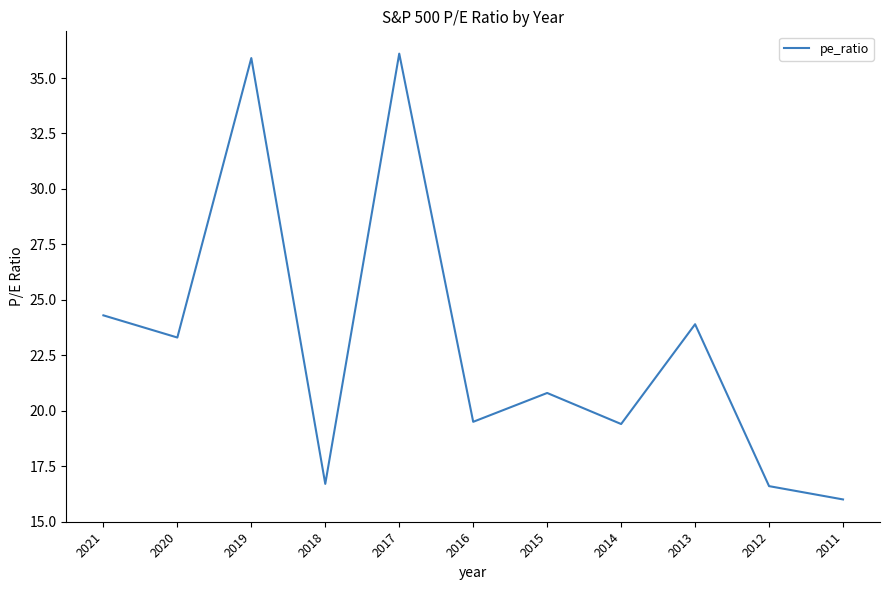

Where does the data first go above 20?

2021